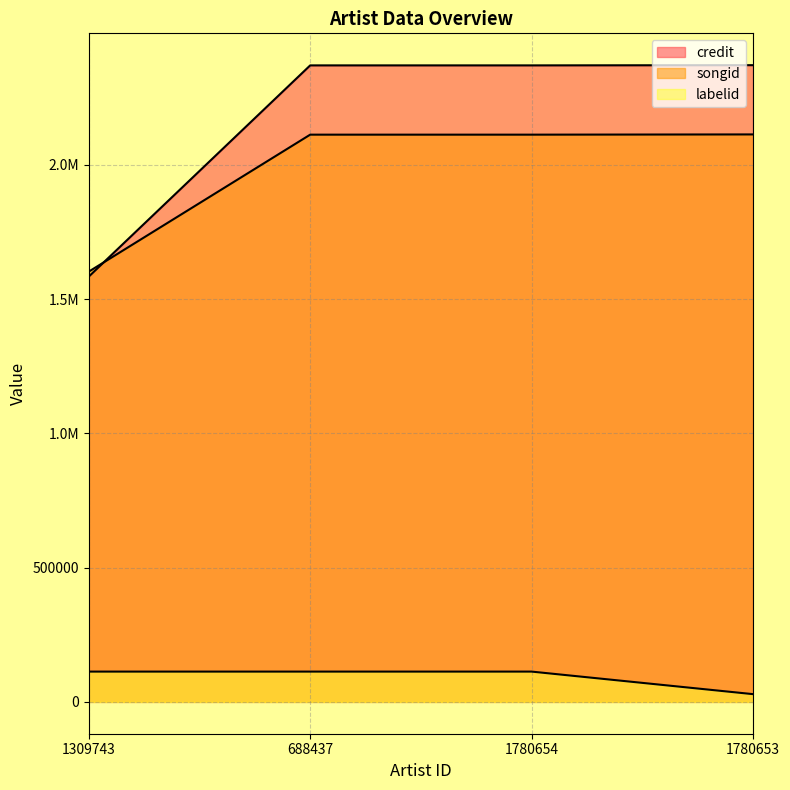

Between 1309743 and 1780653, which series saw the biggest shift?

credit